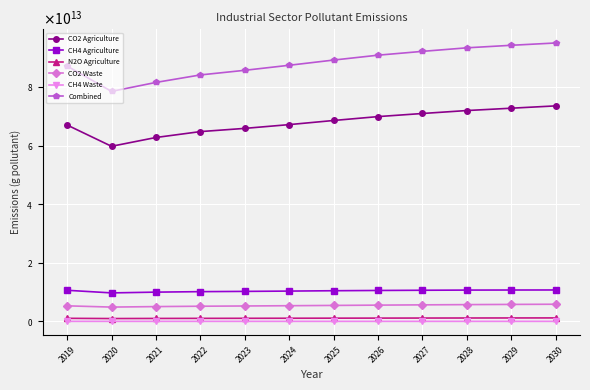

What is the total value across all series at 2024?

171364023200000